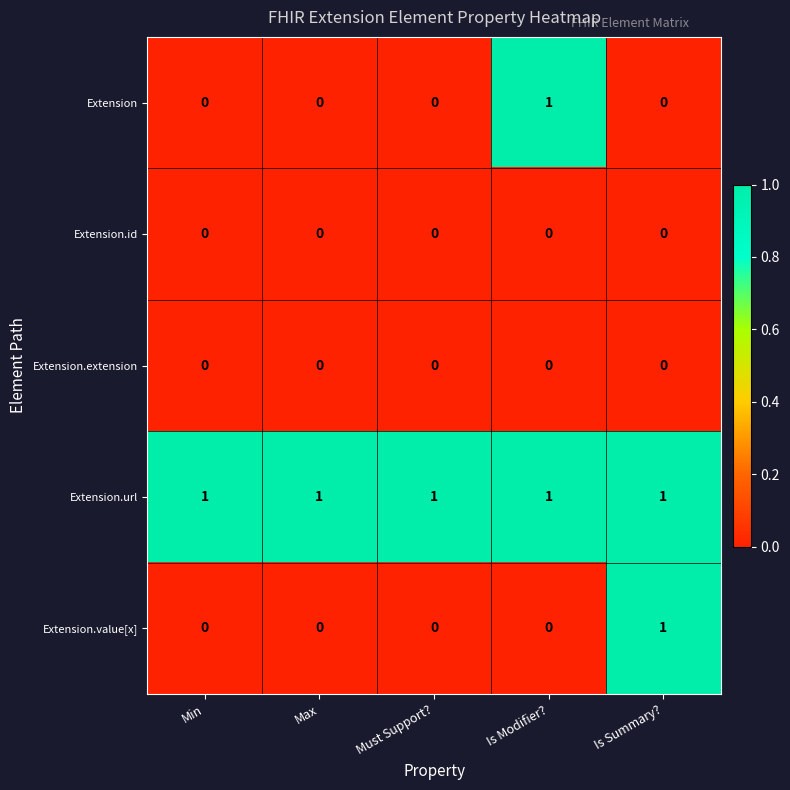

Reading left to right, transcribe all the data shown in this chart.

Extension: Min=0	Max=0	Must Support?=0	Is Modifier?=1	Is Summary?=0
Extension.id: Min=0	Max=0	Must Support?=0	Is Modifier?=0	Is Summary?=0
Extension.extension: Min=0	Max=0	Must Support?=0	Is Modifier?=0	Is Summary?=0
Extension.url: Min=1	Max=1	Must Support?=1	Is Modifier?=1	Is Summary?=1
Extension.value[x]: Min=0	Max=0	Must Support?=0	Is Modifier?=0	Is Summary?=1